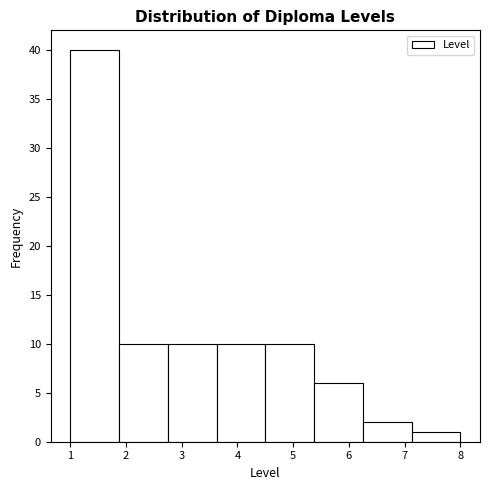

How tall is the bar that spans 4.5 to 5.4 on the x-axis? Neither the bar edges nor the heights are printed on the chart, so give them approximately, as read against the axes.

10